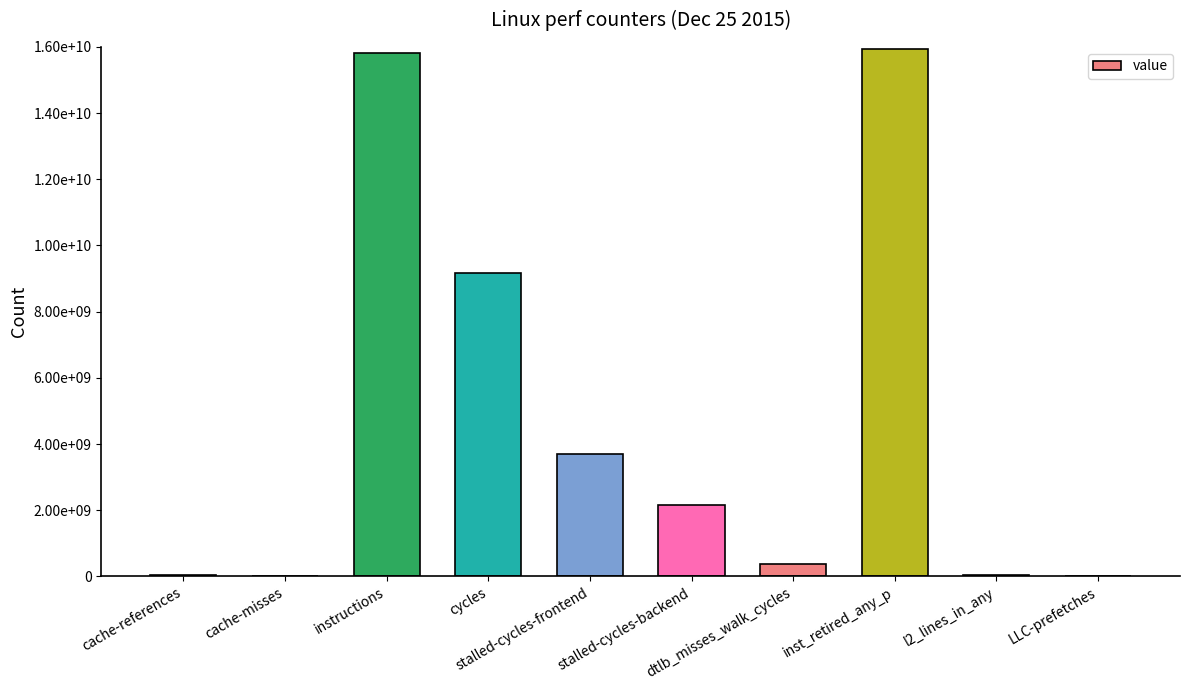

Approximately how many times larger is the value at stalled-cycles-backend compared to cache-misses?

146.1